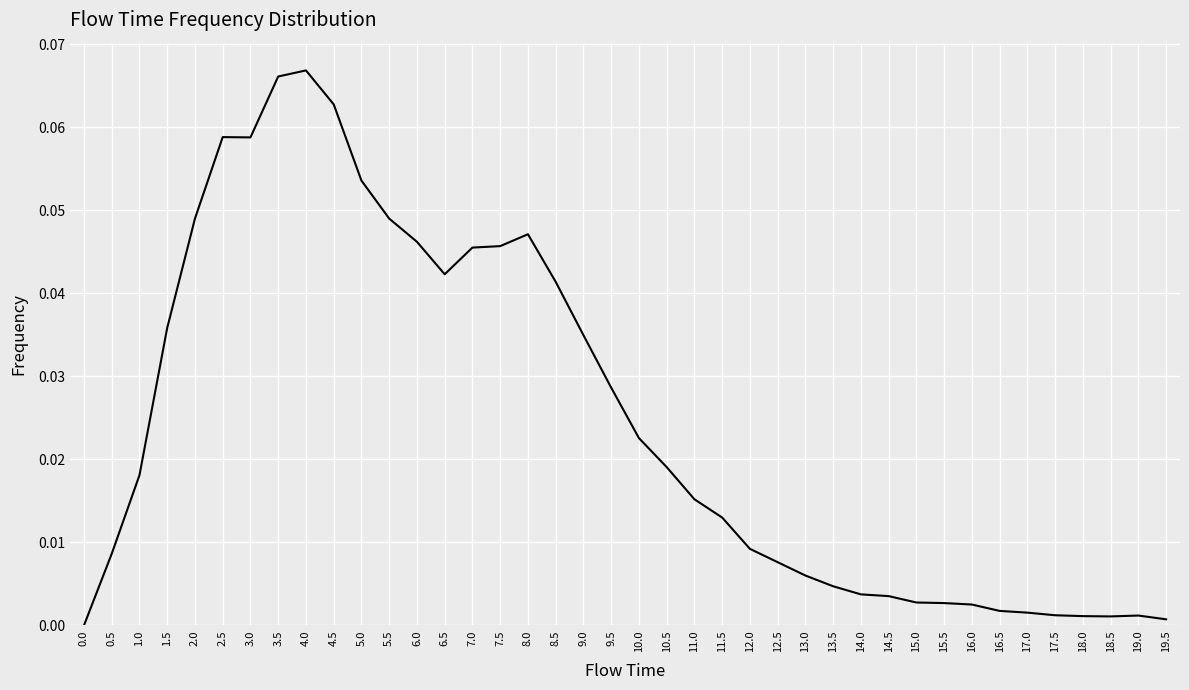

Count the number of data series in this chart.

1